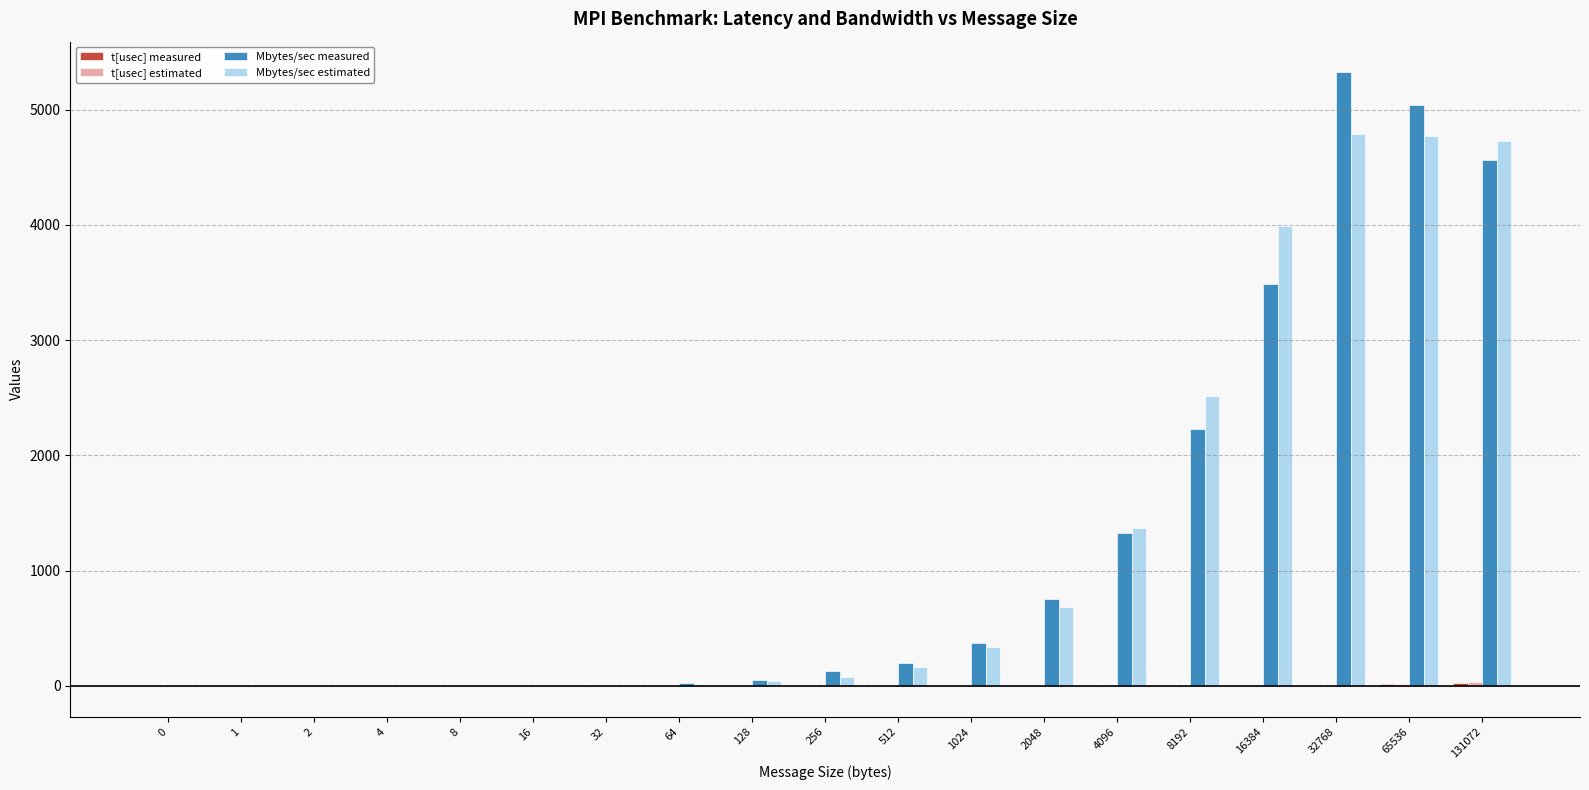

Is it true that Mbytes/sec estimated equals 4730.8 at 131072?

True